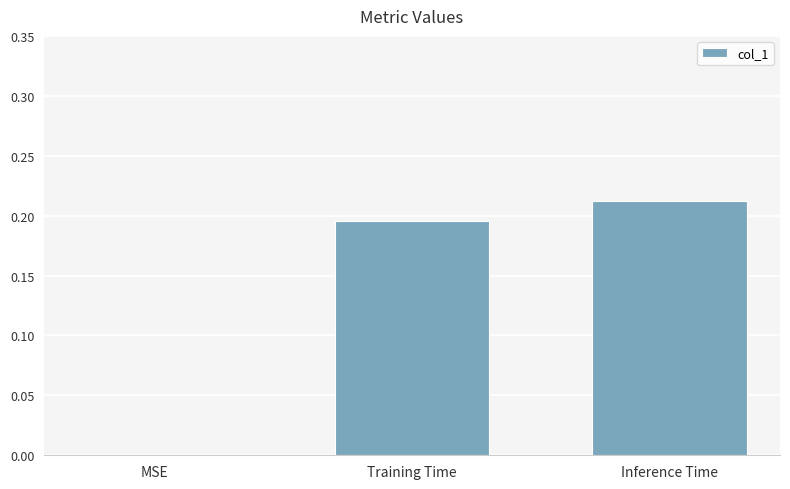

Is it true that the value at Inference Time is 0.3?

False